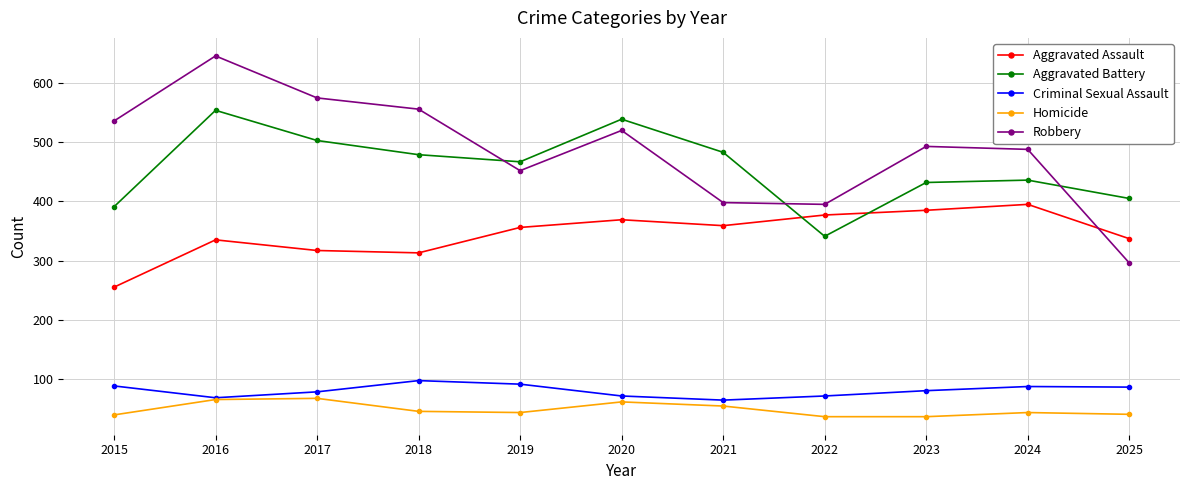

Rank the series by their maximum value, from lowest to highest.

Homicide, Criminal Sexual Assault, Aggravated Assault, Aggravated Battery, Robbery